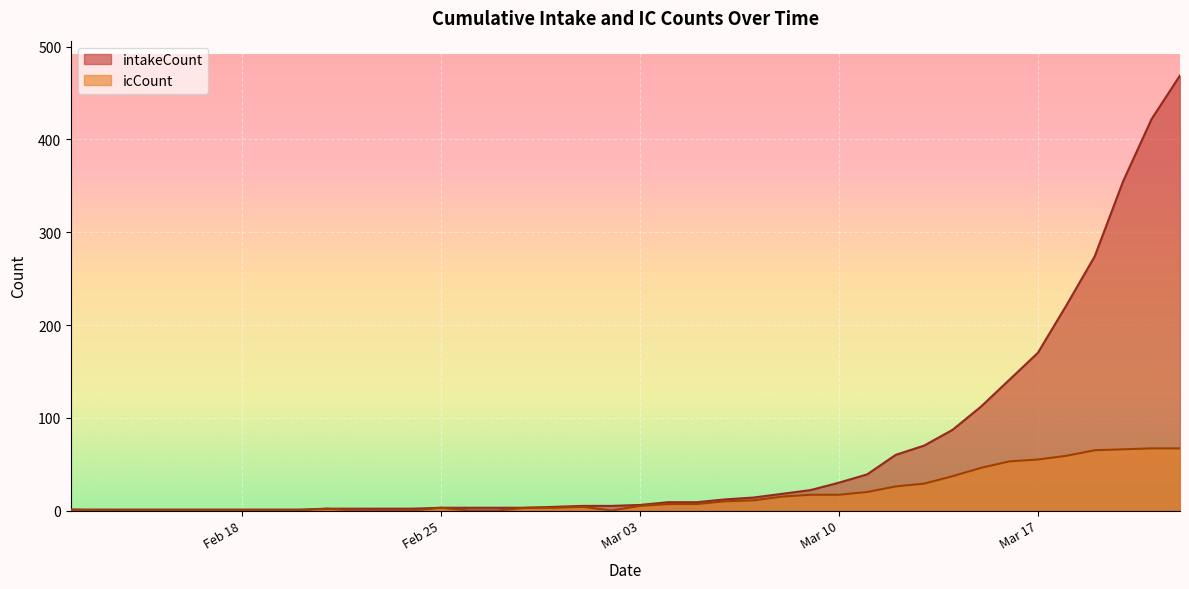

What is the difference between the highest and lowest values at 2020-03-18?

162